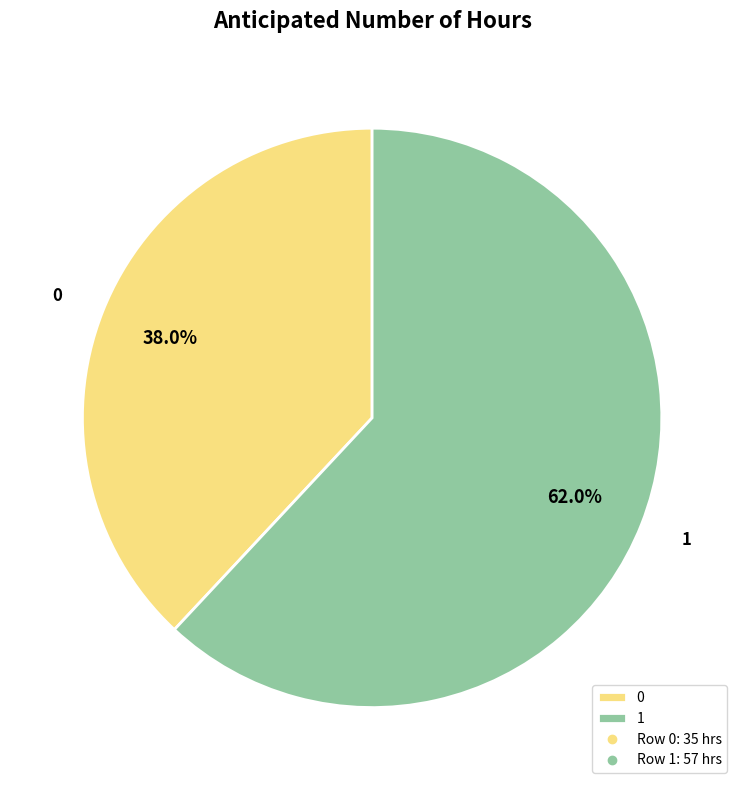

To the nearest percent, what is the difference between the largest and smallest slice percentages?

24%